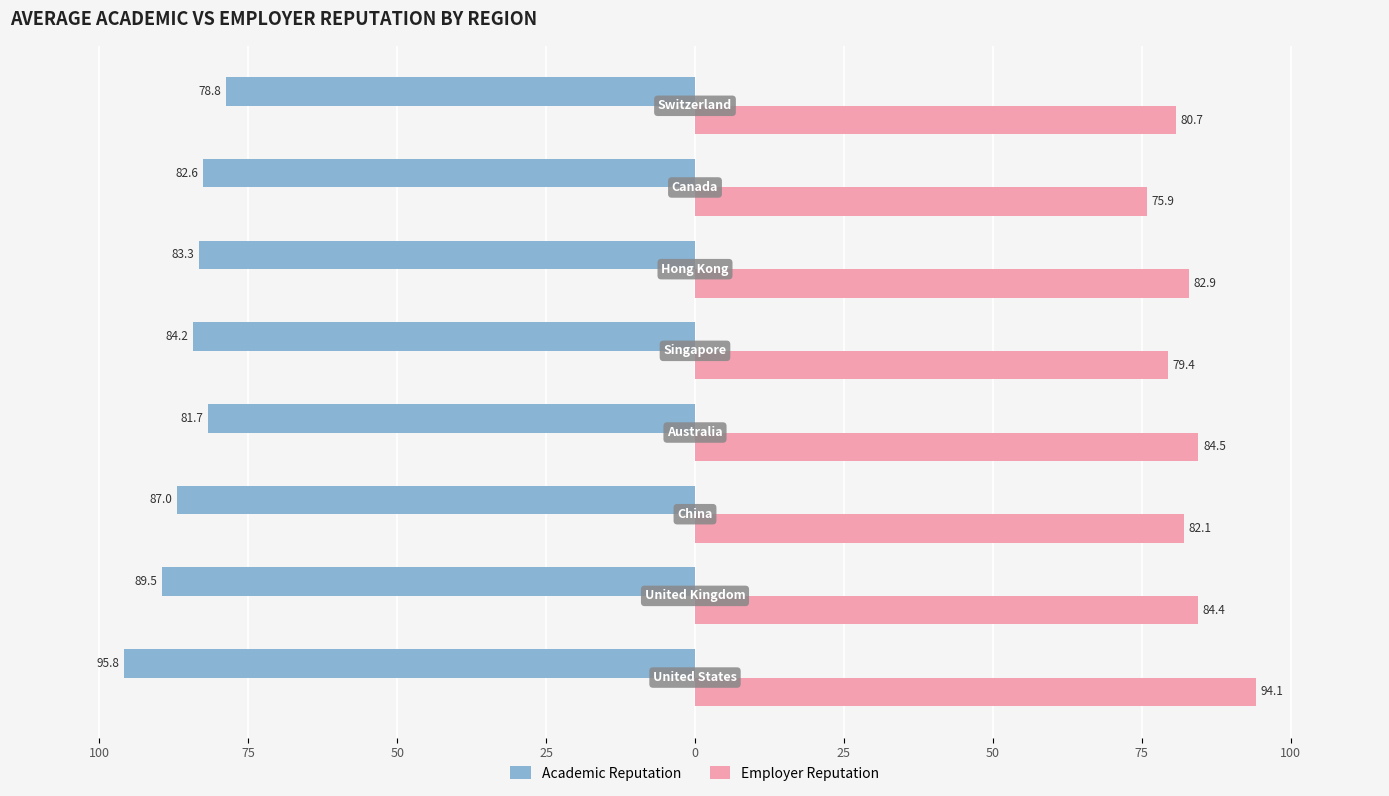

Reading left to right, list all the values displayed in this chart.

Academic Reputation: -95.8	-89.5	-87.0	-81.7	-84.2	-83.3	-82.6	-78.8
Employer Reputation: 94.1	84.4	82.1	84.5	79.4	82.9	75.9	80.7